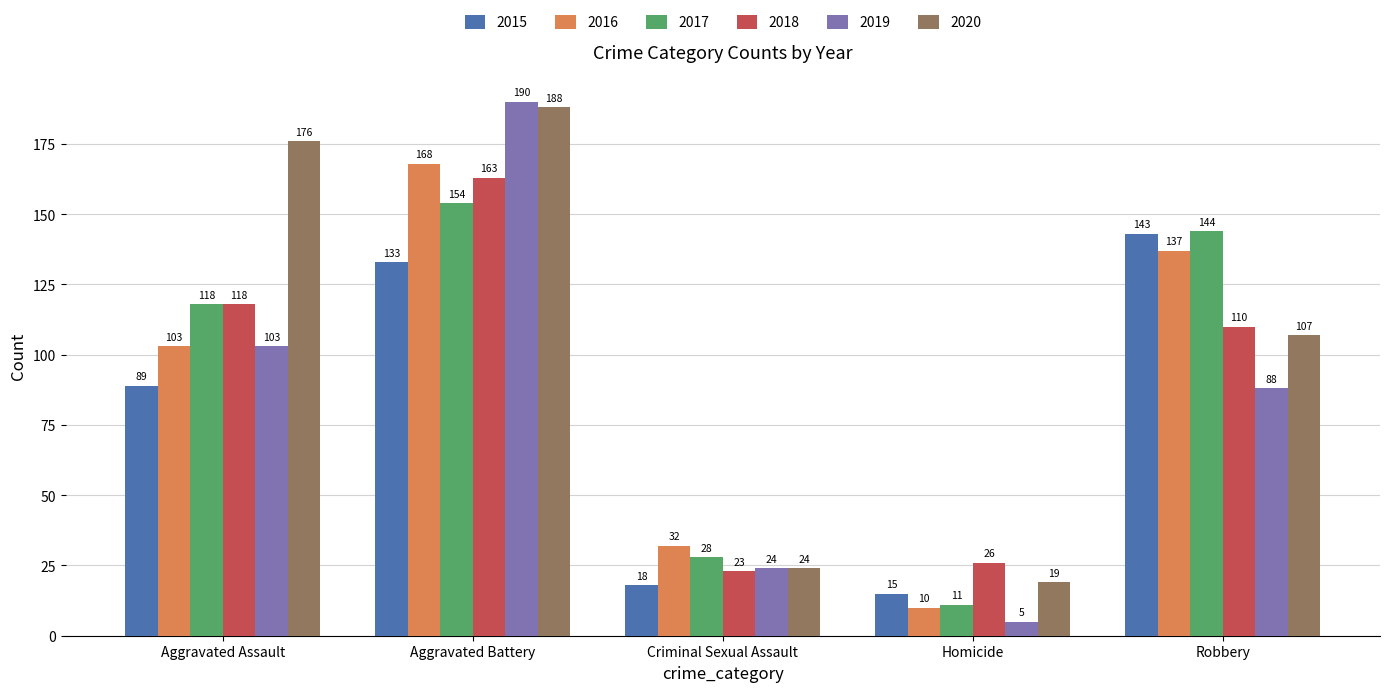

How many data points in 2019 are less than 88?

2